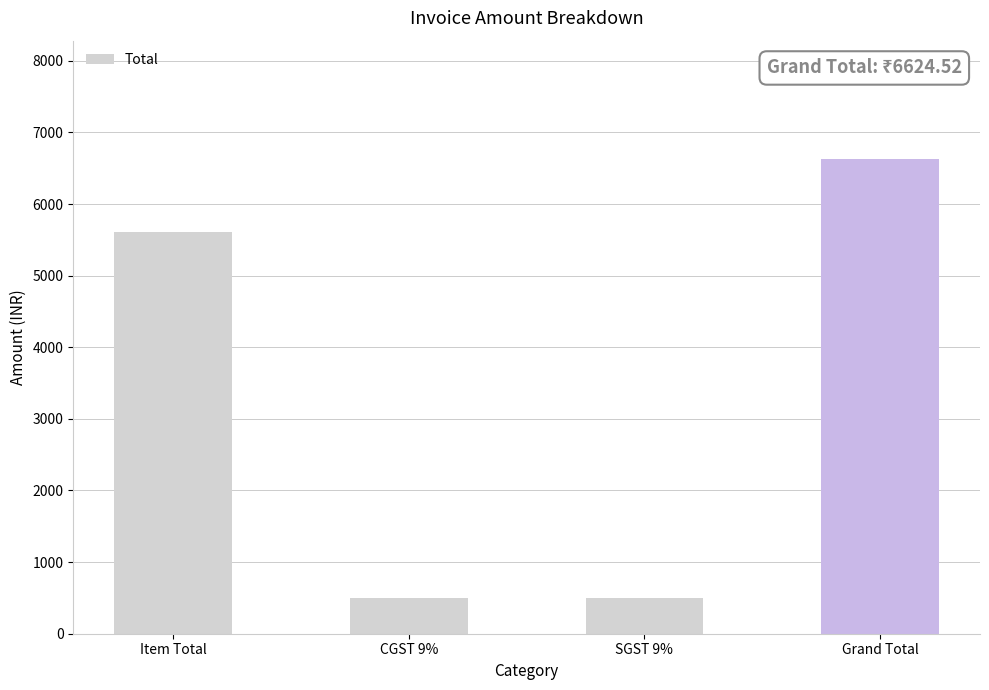

Count the number of categories in the chart.

4